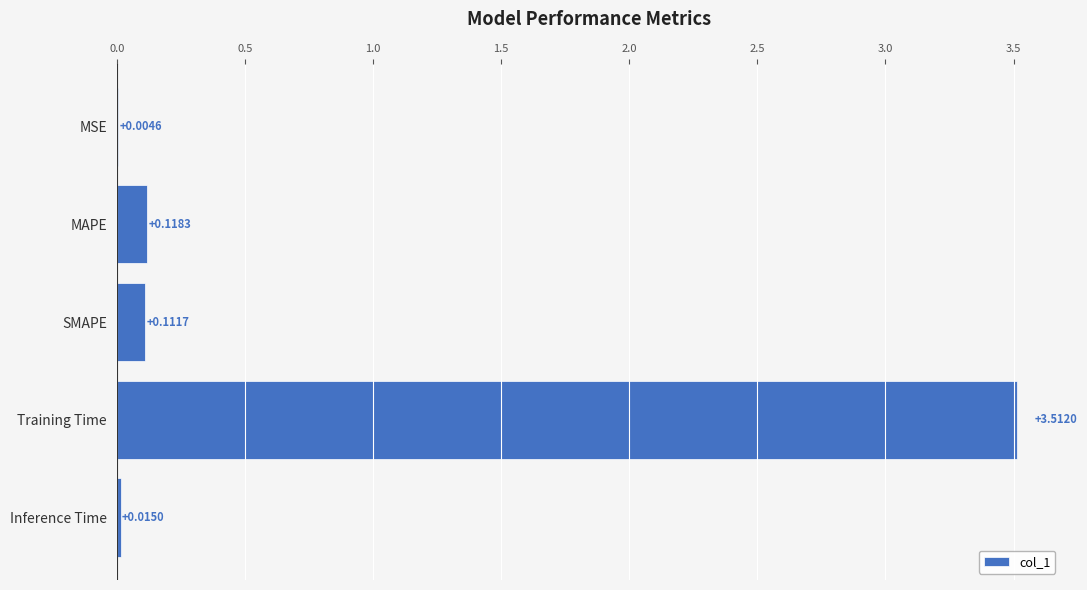

What is the sum of the values at MSE and Training Time?

3.5